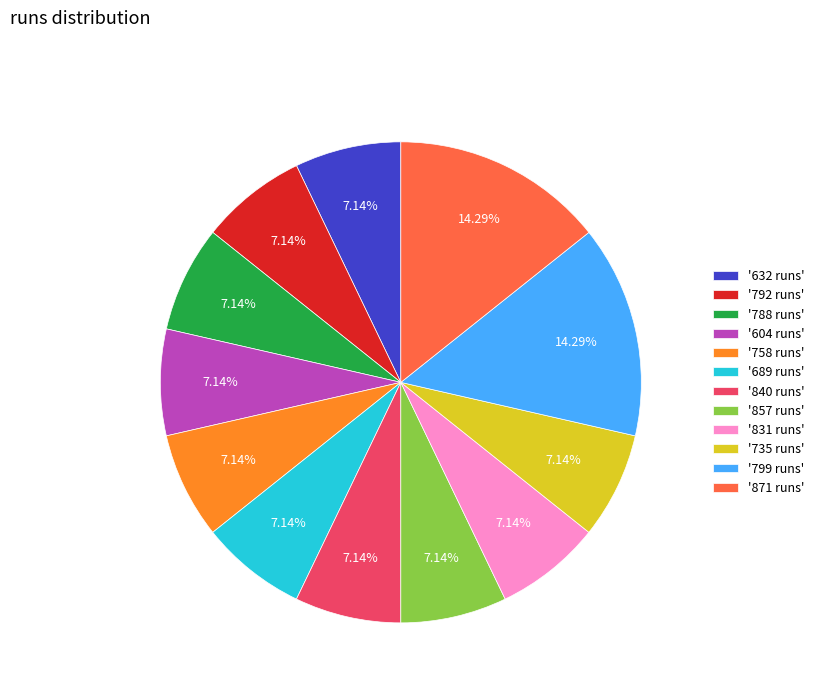

Do '632 runs' and '758 runs' together represent more than half of the pie?

No